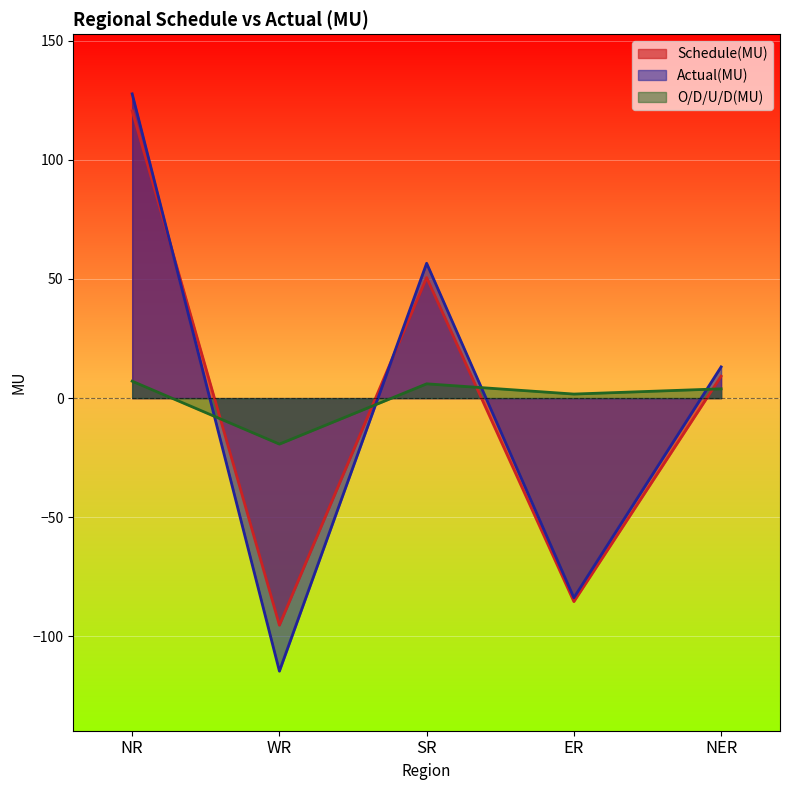

Which series has the widest spread of values?

Actual(MU)